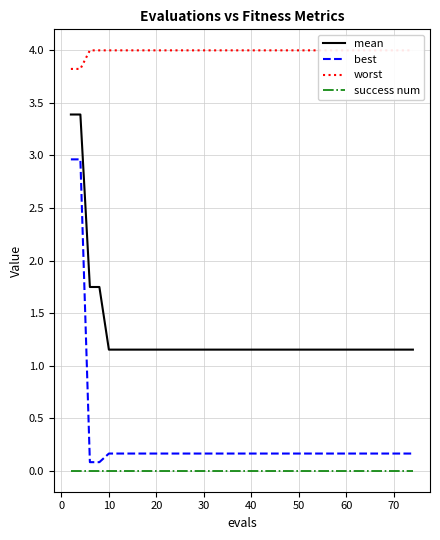

Is this an area chart (filled region under the line)?

No